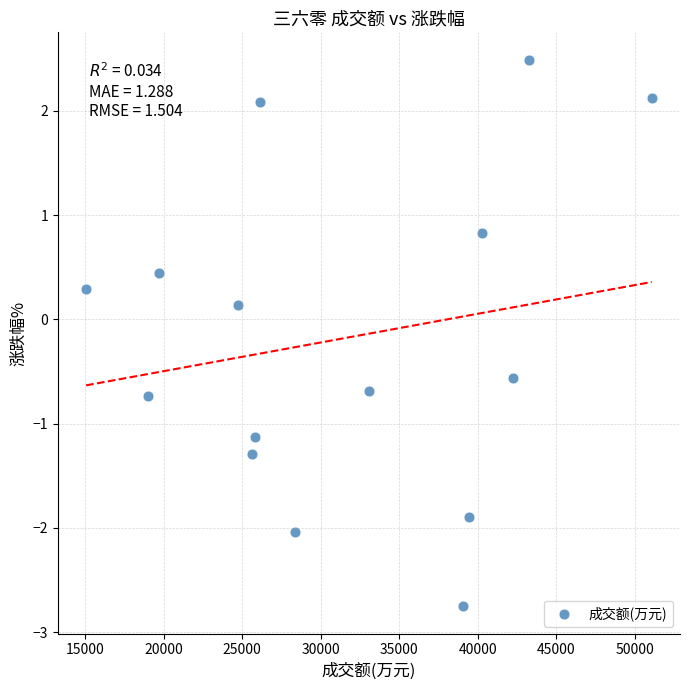

What is the range of X values (max minus min)?

36026.0